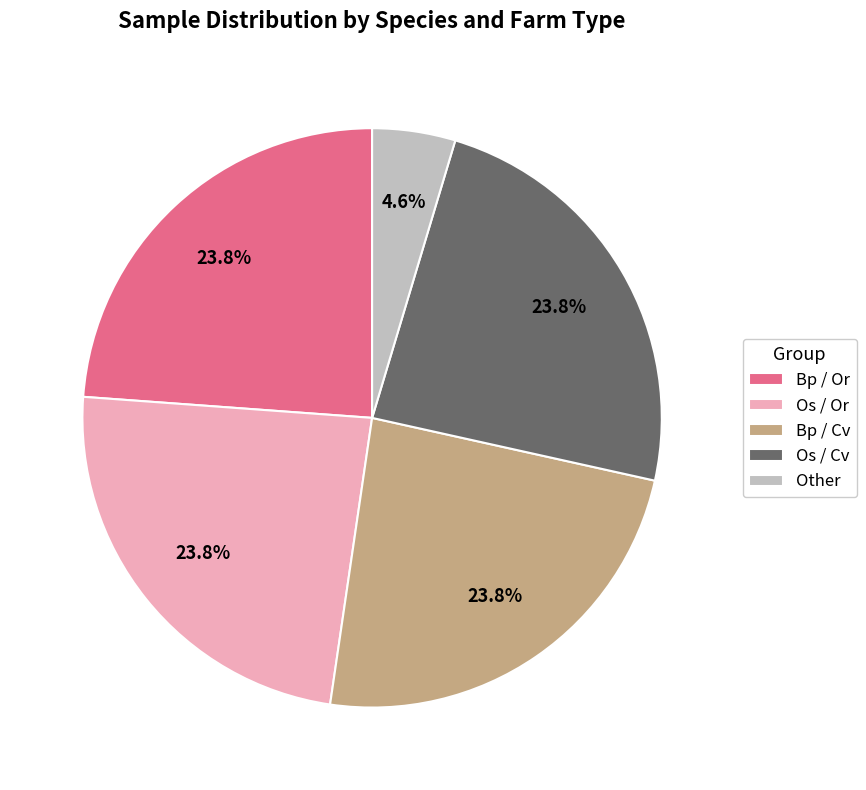

Is there a majority slice in this chart?

No